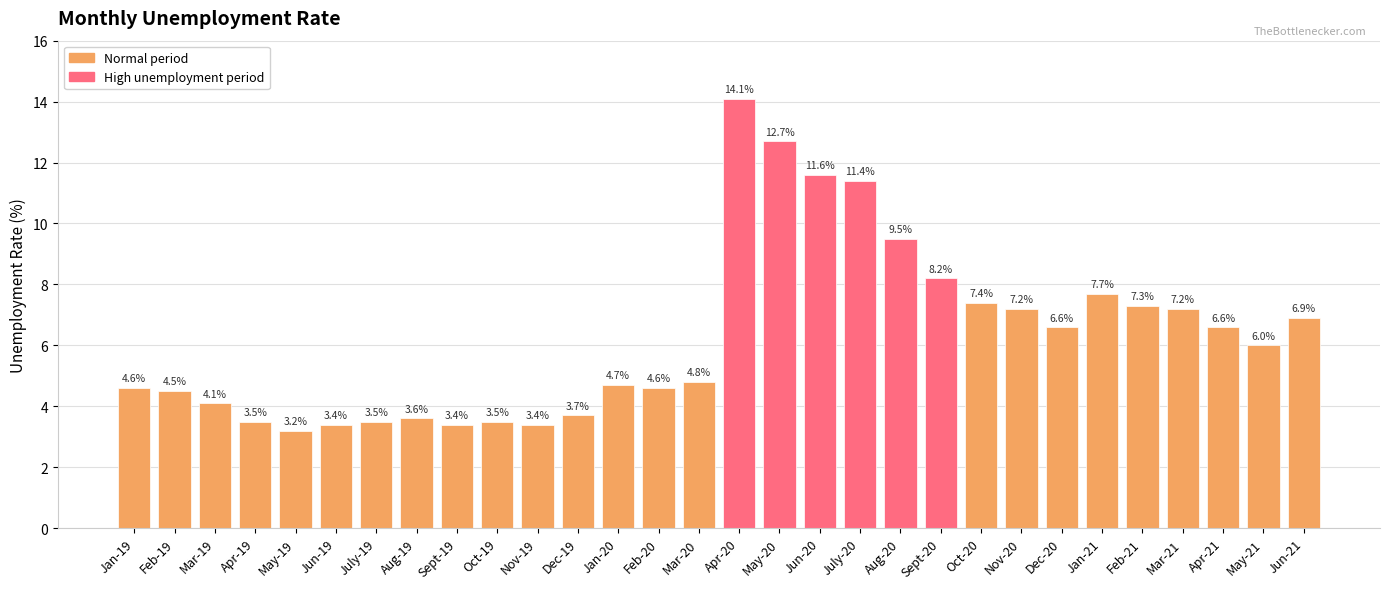

What is the change in value from Mar-19 to May-19?

-0.9